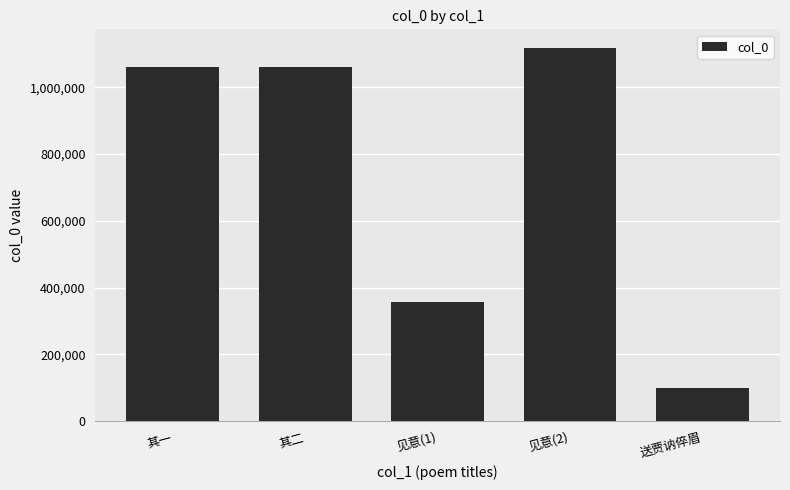

Between 见意(1) and 送贾讷倅眉, which is larger?

见意(1)